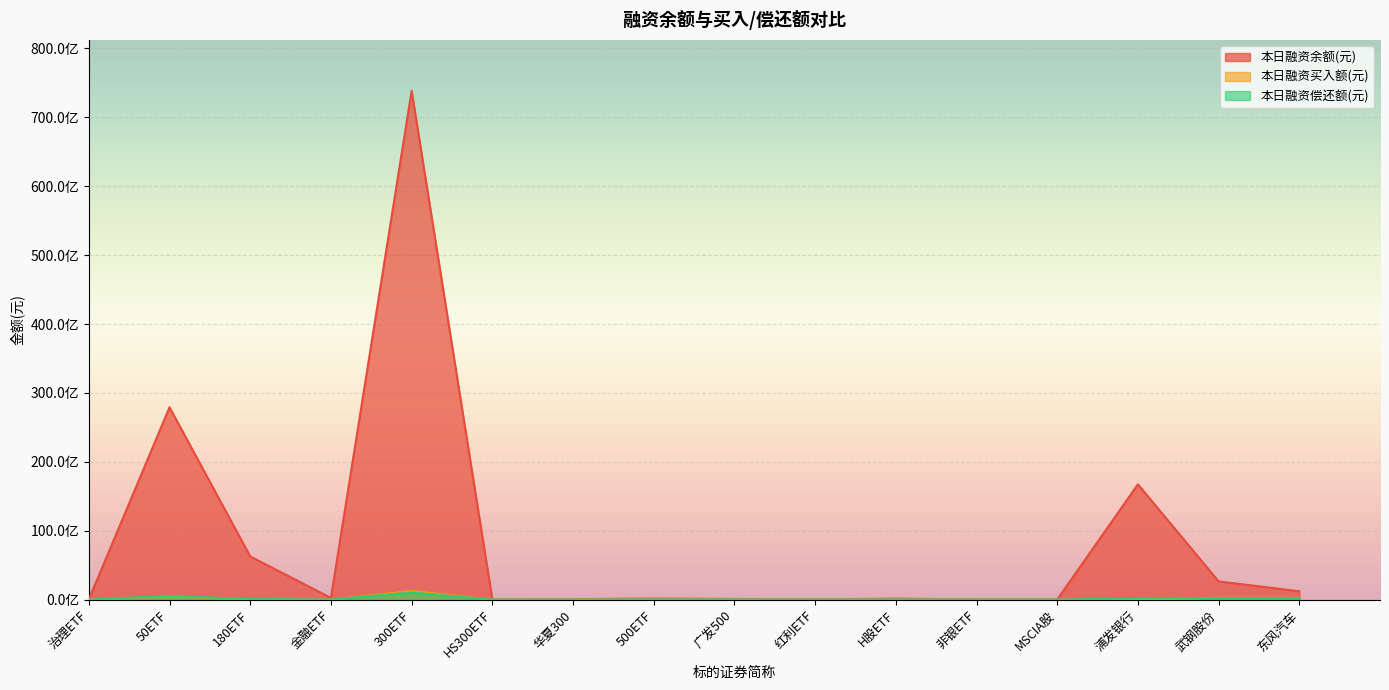

How many lines are shown in the chart?

3